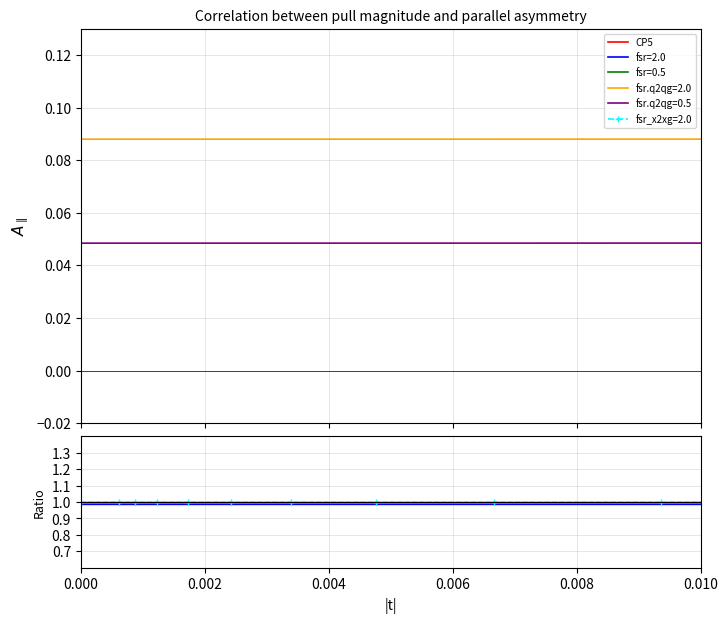

True or false: fsr_x2xg=2.0 and fsr=2.0 cross at least once.

False